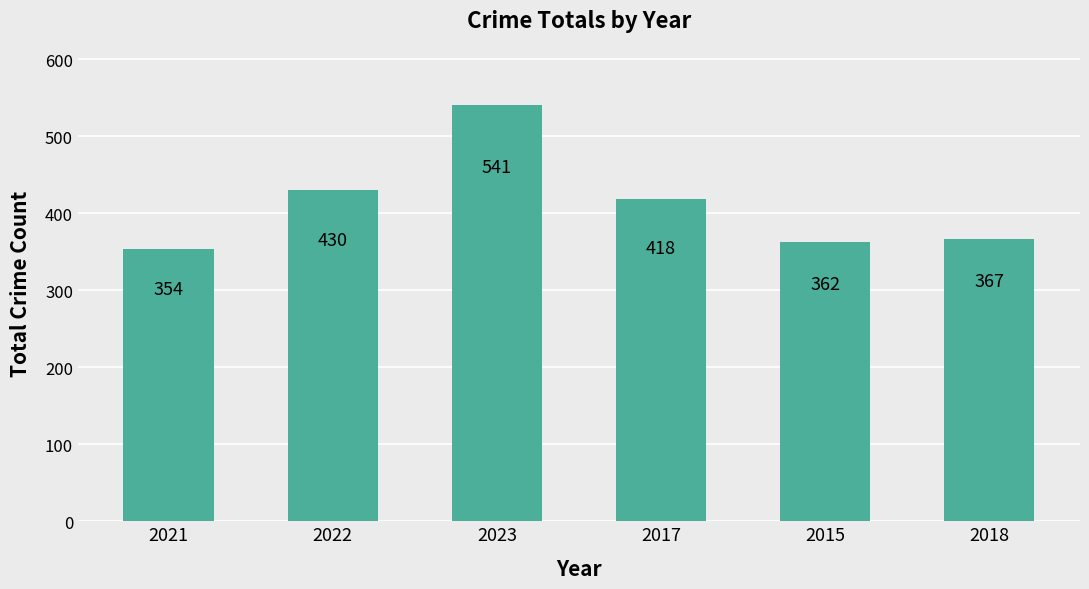

List the labels in order of value, smallest first.

2021, 2015, 2018, 2017, 2022, 2023